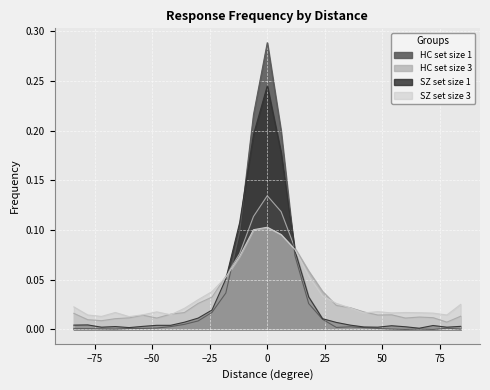

How many lines are shown in the chart?

4